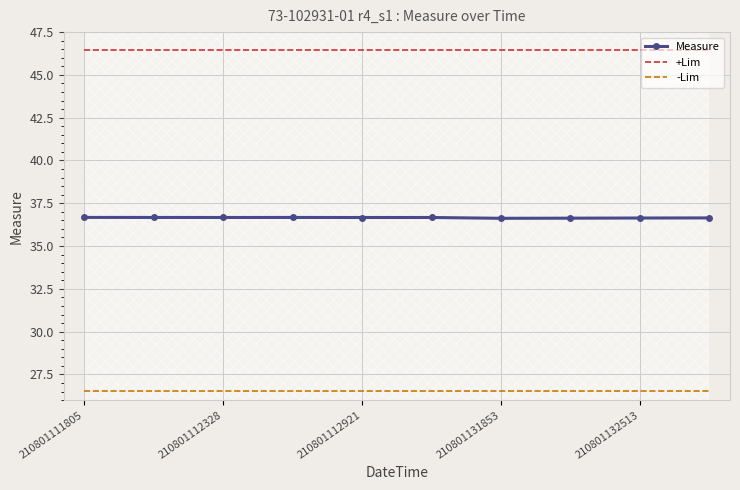

Which category has the highest value across all series?

210801111805